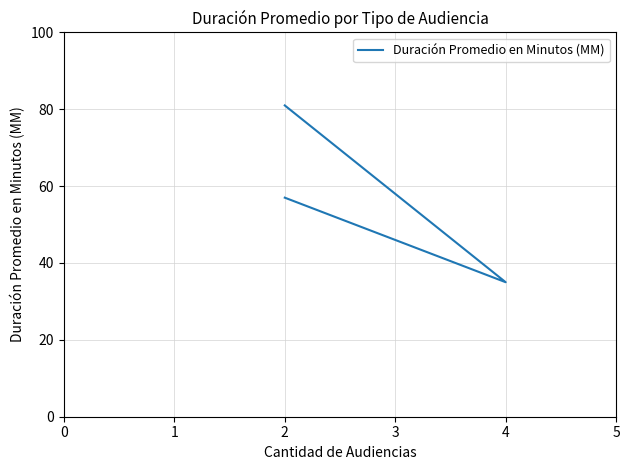

What is the smallest value displayed?

35